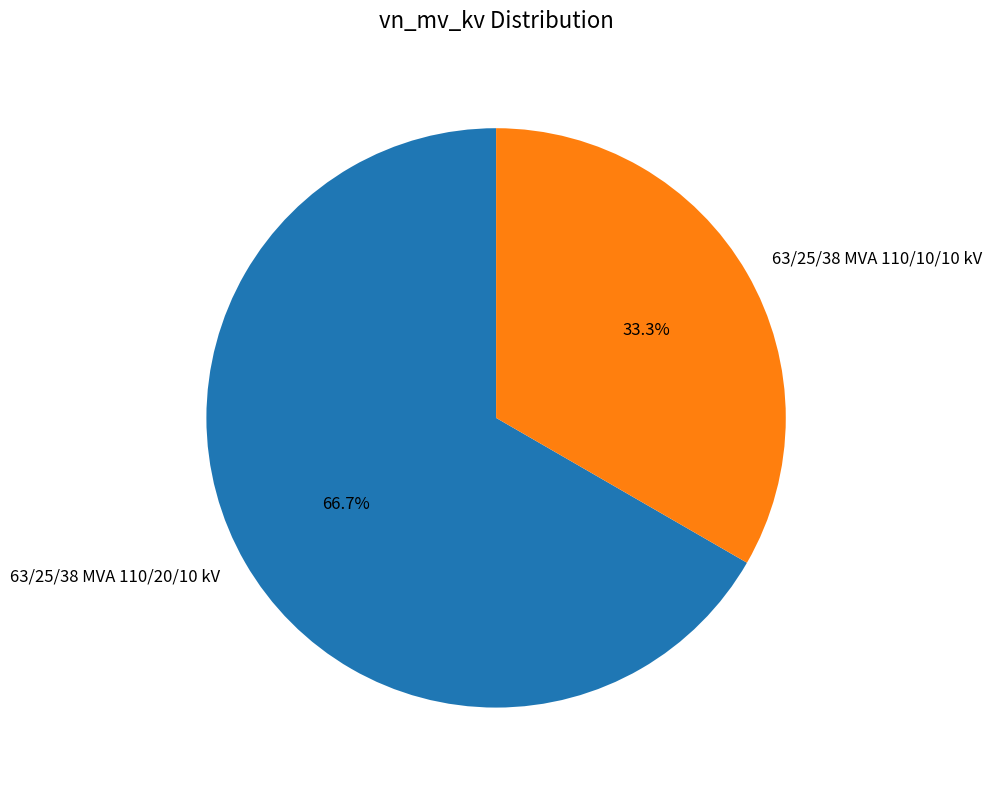

To the nearest percent, what is the difference between the 63/25/38 MVA 110/10/10 kV and 63/25/38 MVA 110/20/10 kV slice percentages?

33%